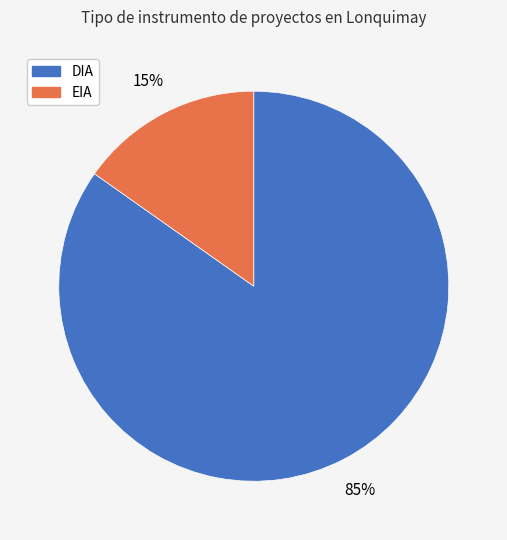

To the nearest percent, what portion does EIA represent?

15%